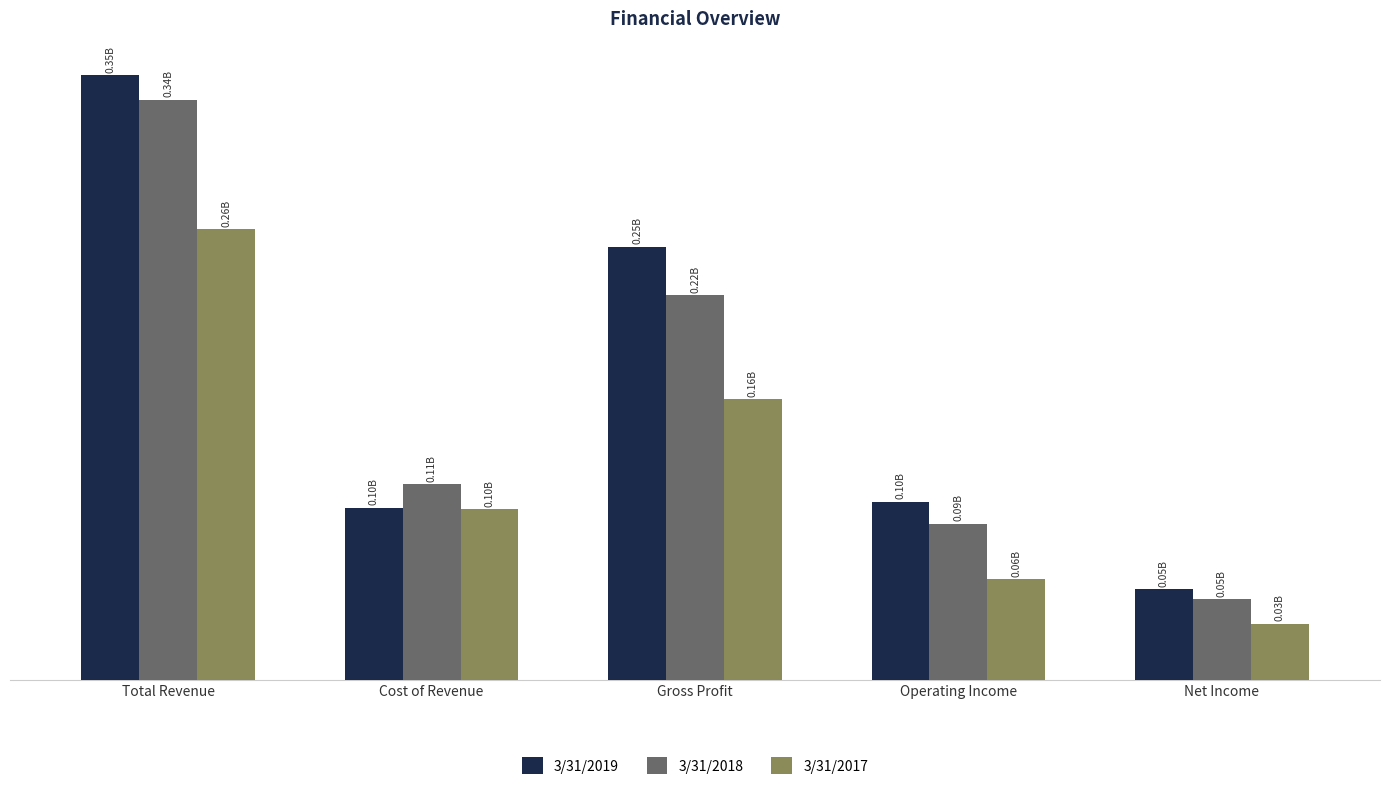

Does the chart contain stacked bars?

No